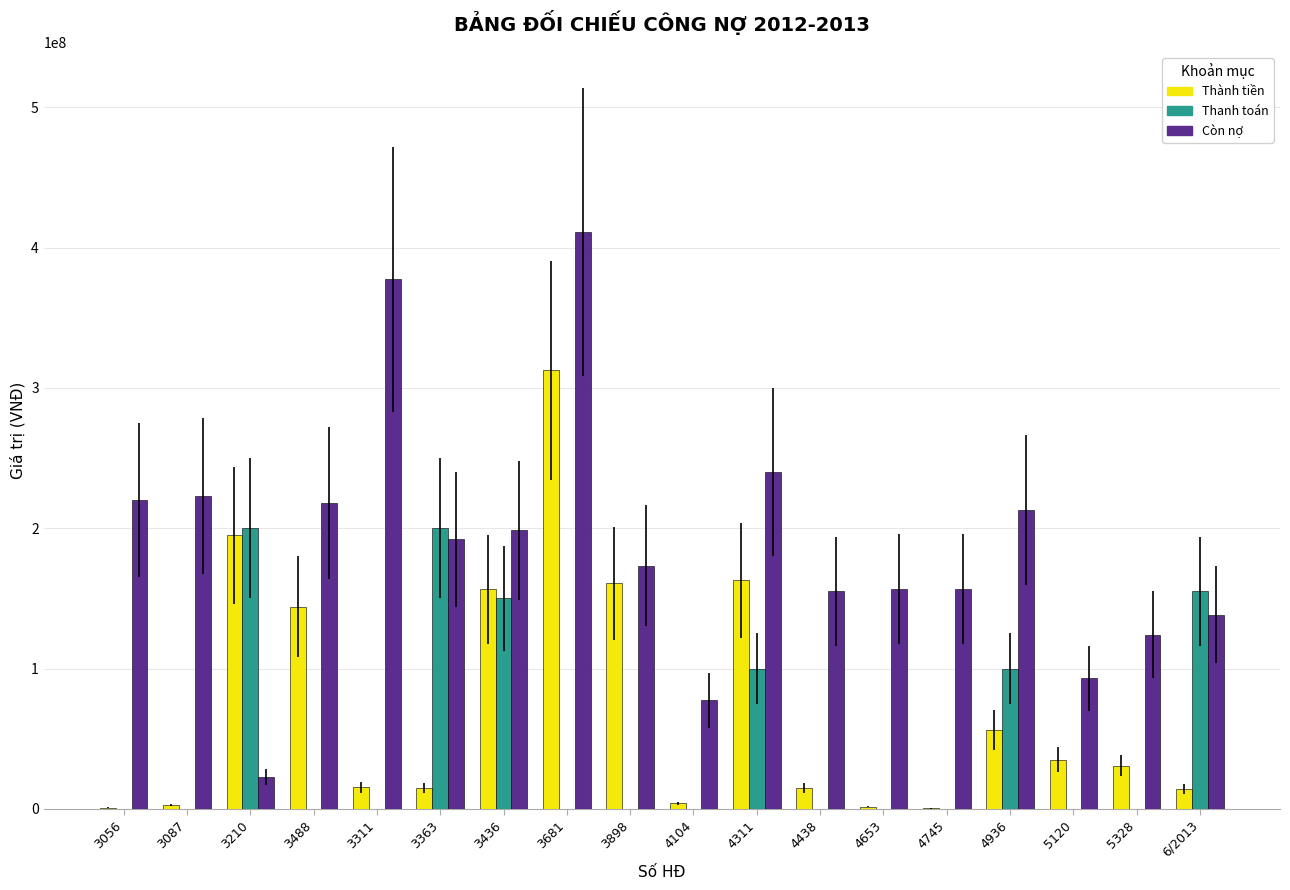

The value of Còn nợ at 5328 is 186546209. True or false?

False